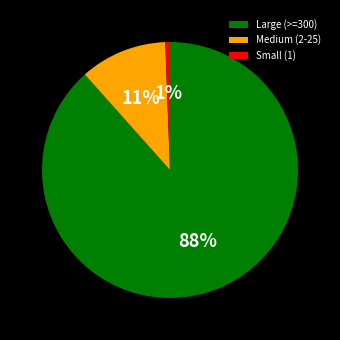

To the nearest percent, what is the average slice percentage?

33%